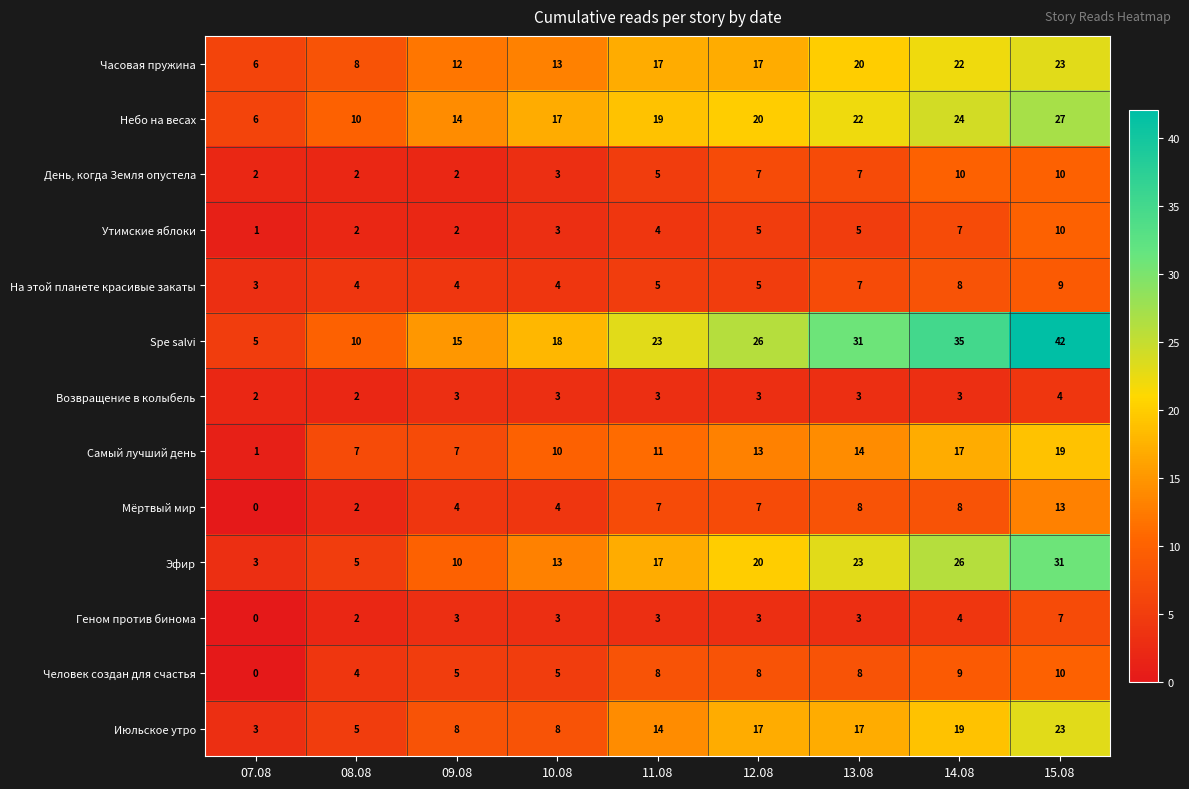

Is it true that Мёртвый мир equals 3 at 08.08?

False